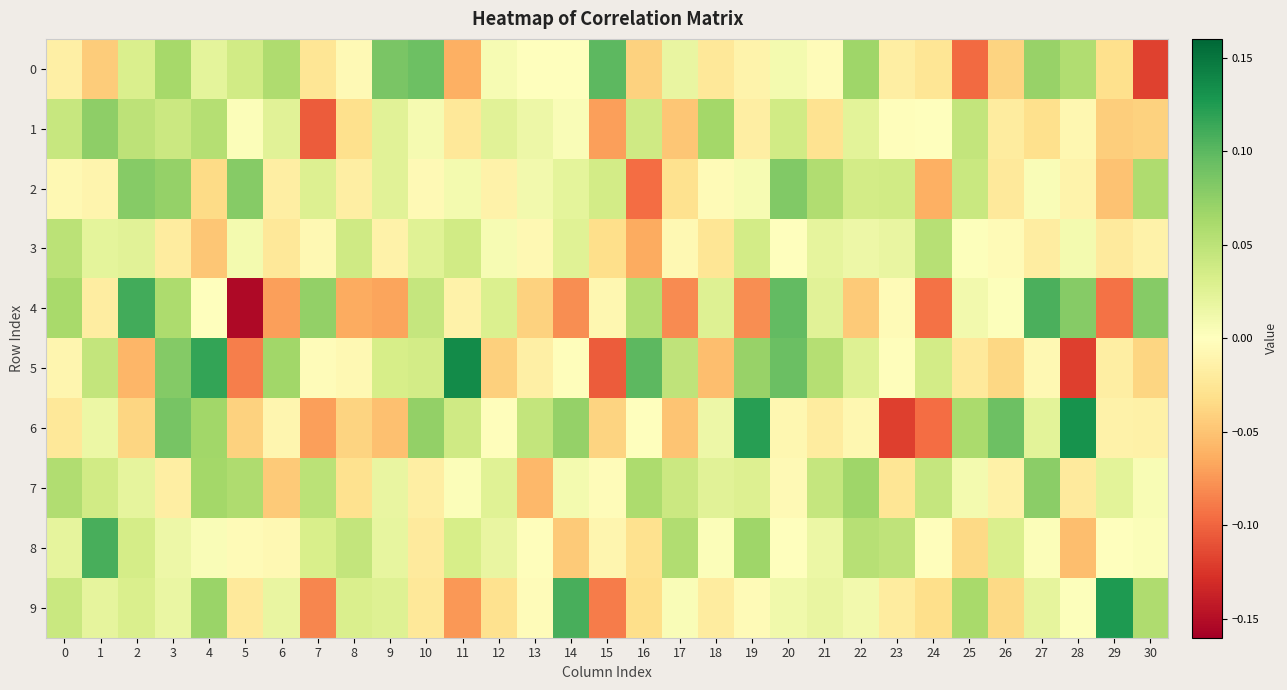

What is the spread (max minus min) of values at 28?

0.3